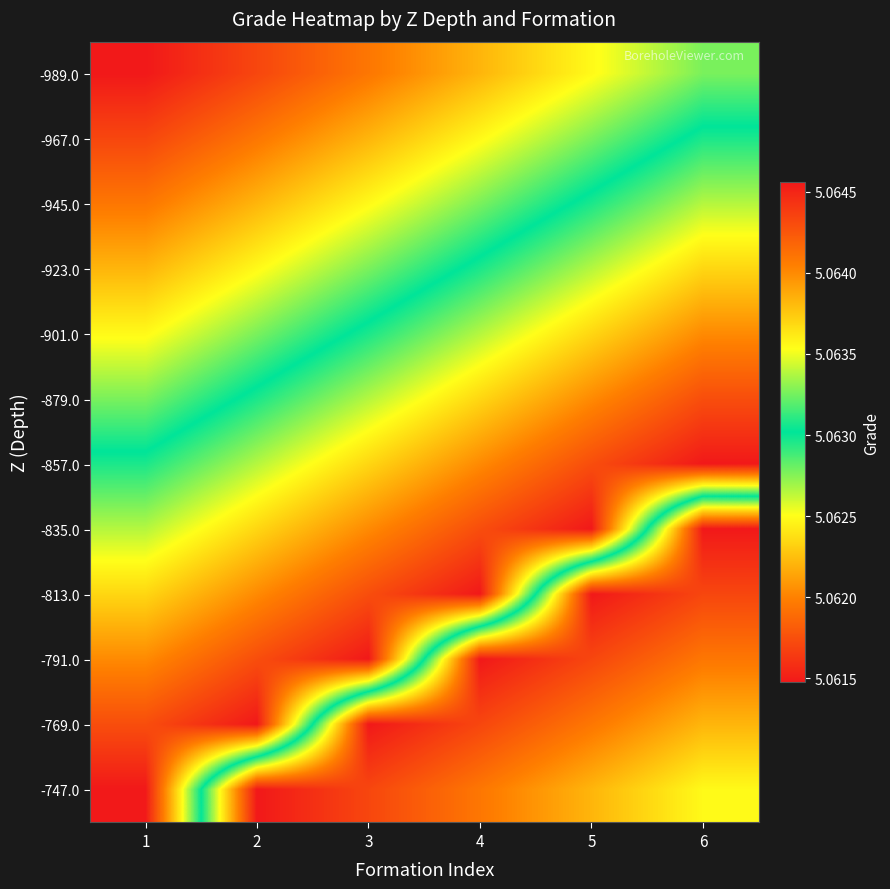

Reading left to right, what are all the values shown in this chart?

-989.0: 1=5.1	2=5.1	3=5.1	4=5.1	5=5.1	6=5.1
-967.0: 1=5.1	2=5.1	3=5.1	4=5.1	5=5.1	6=5.1
-945.0: 1=5.1	2=5.1	3=5.1	4=5.1	5=5.1	6=5.1
-923.0: 1=5.1	2=5.1	3=5.1	4=5.1	5=5.1	6=5.1
-901.0: 1=5.1	2=5.1	3=5.1	4=5.1	5=5.1	6=5.1
-879.0: 1=5.1	2=5.1	3=5.1	4=5.1	5=5.1	6=5.1
-857.0: 1=5.1	2=5.1	3=5.1	4=5.1	5=5.1	6=5.1
-835.0: 1=5.1	2=5.1	3=5.1	4=5.1	5=5.1	6=5.1
-813.0: 1=5.1	2=5.1	3=5.1	4=5.1	5=5.1	6=5.1
-791.0: 1=5.1	2=5.1	3=5.1	4=5.1	5=5.1	6=5.1
-769.0: 1=5.1	2=5.1	3=5.1	4=5.1	5=5.1	6=5.1
-747.0: 1=5.1	2=5.1	3=5.1	4=5.1	5=5.1	6=5.1